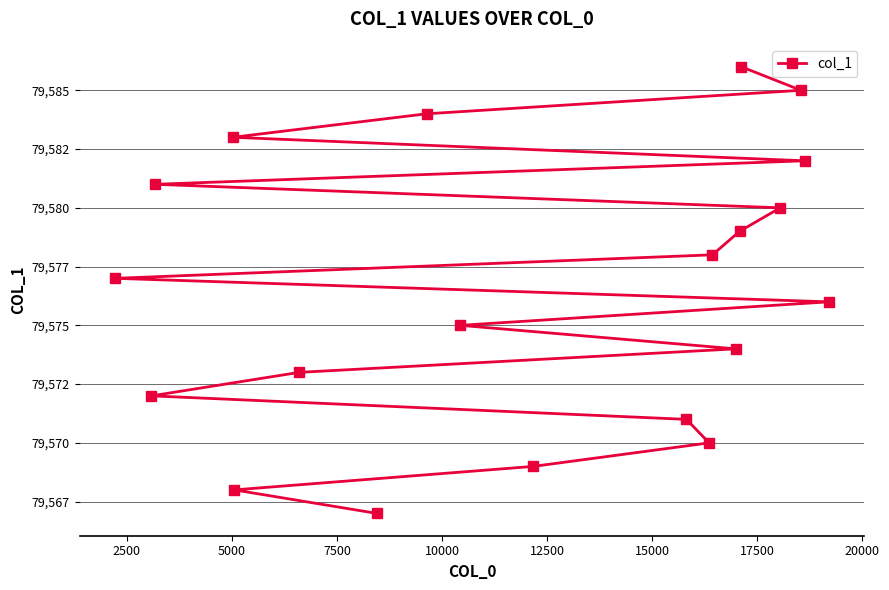

How many values exceed 79577?

9